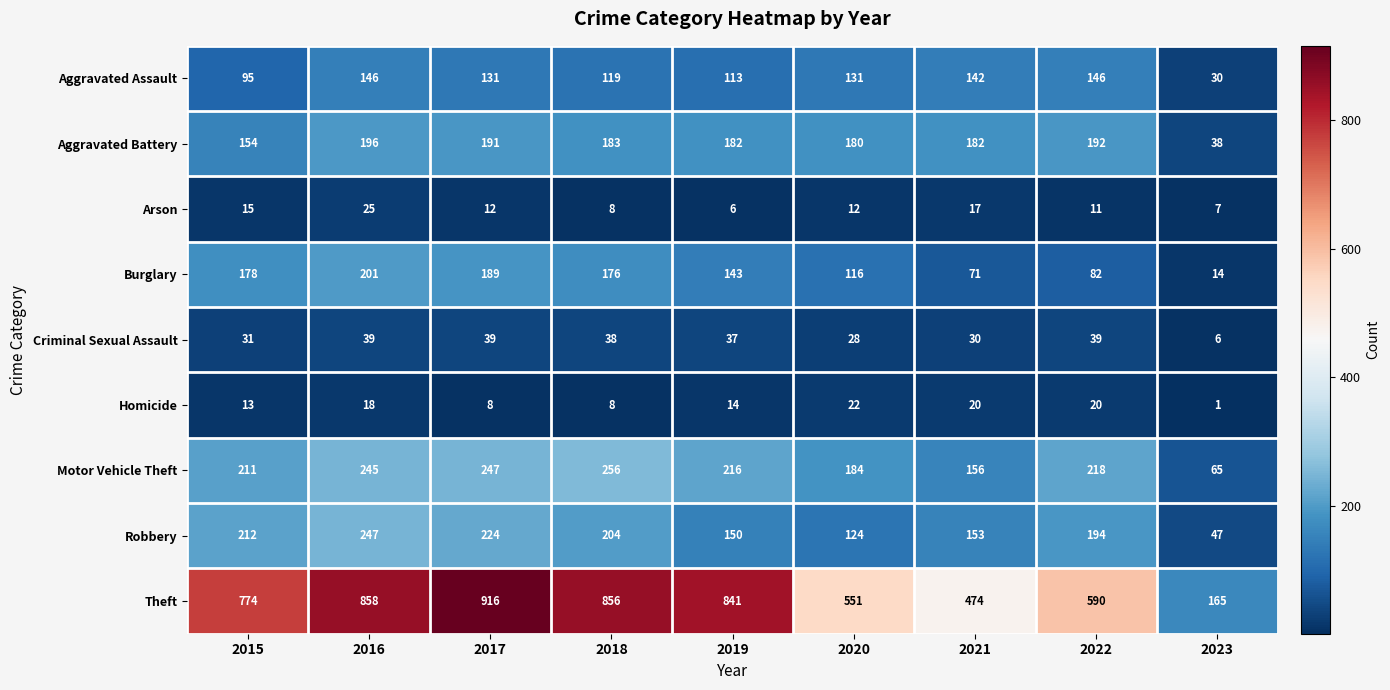

Where does the Motor Vehicle Theft series first go above 216?

2016